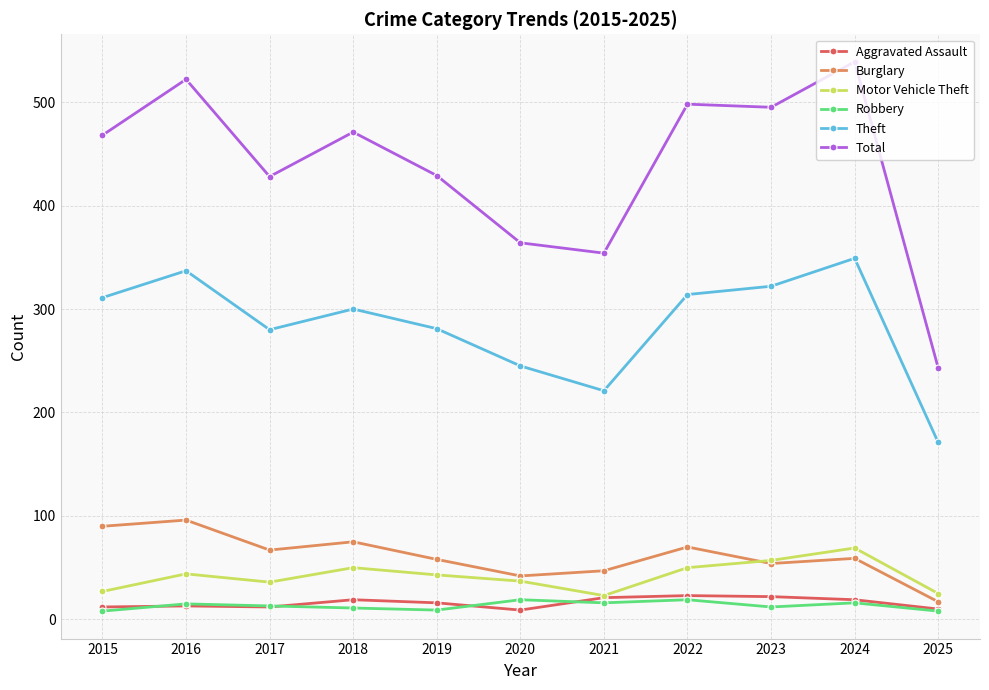

What is the maximum value shown in the chart?

539